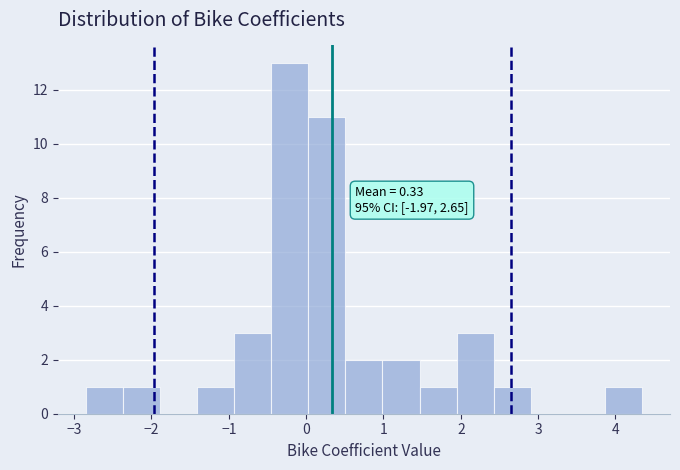

Over which range of the x-axis is the bar tallest?

-0.5 to 0.0